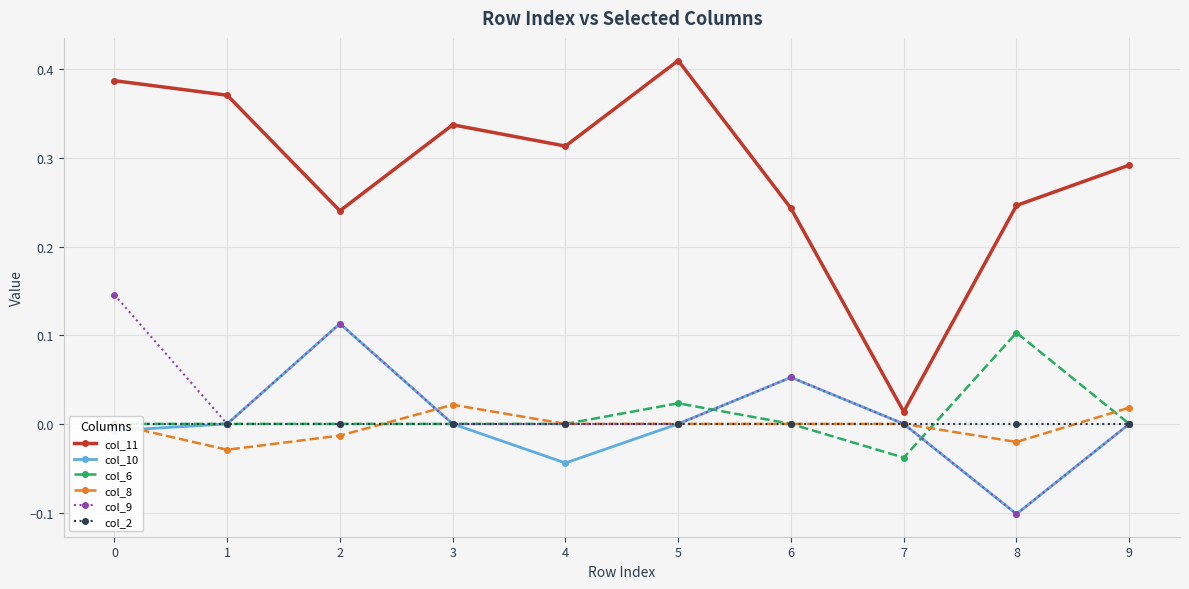

The value of col_9 at 3 is 0.0. True or false?

True